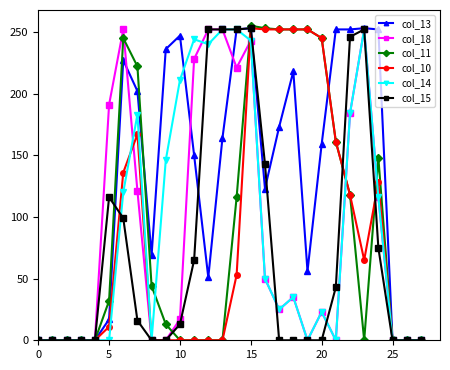

True or false: col_13 has more than 0 interior local peaks.

True